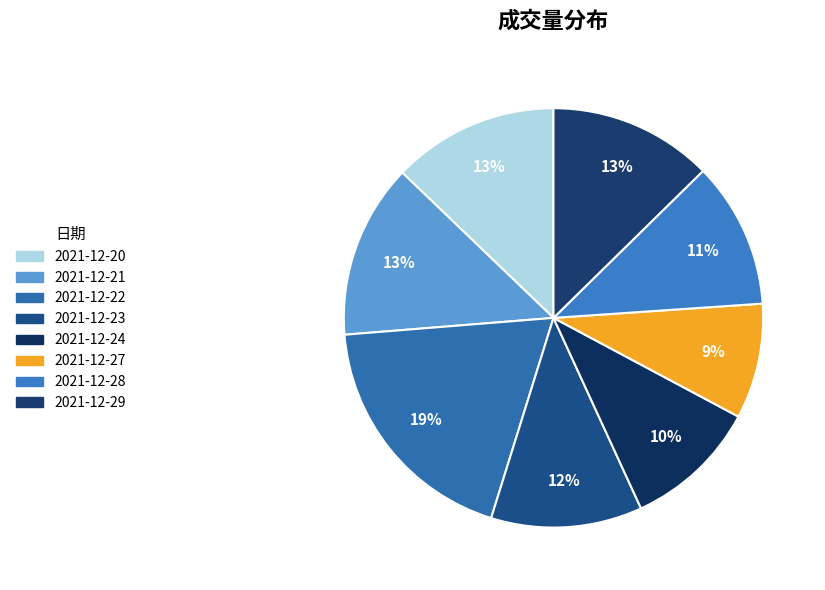

Is the sum of 2021-12-27 and 2021-12-29 greater than half?

No